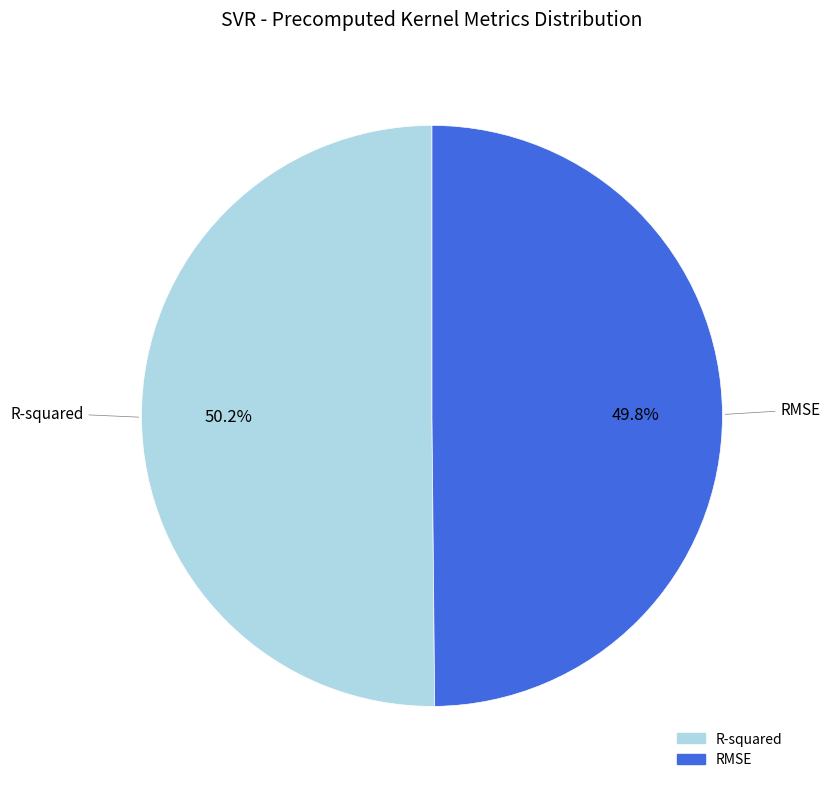

Is the sum of R-squared and RMSE greater than half?

Yes